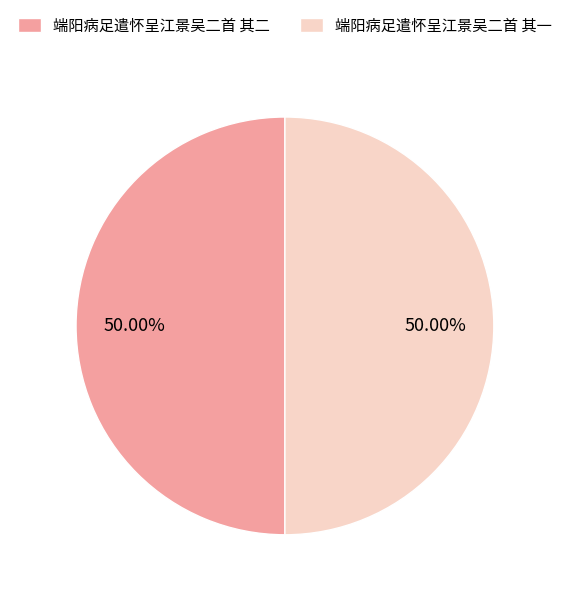

The 端阳病足遣怀呈江景吴二首 其一 slice represents 63% of the pie. True or false?

False